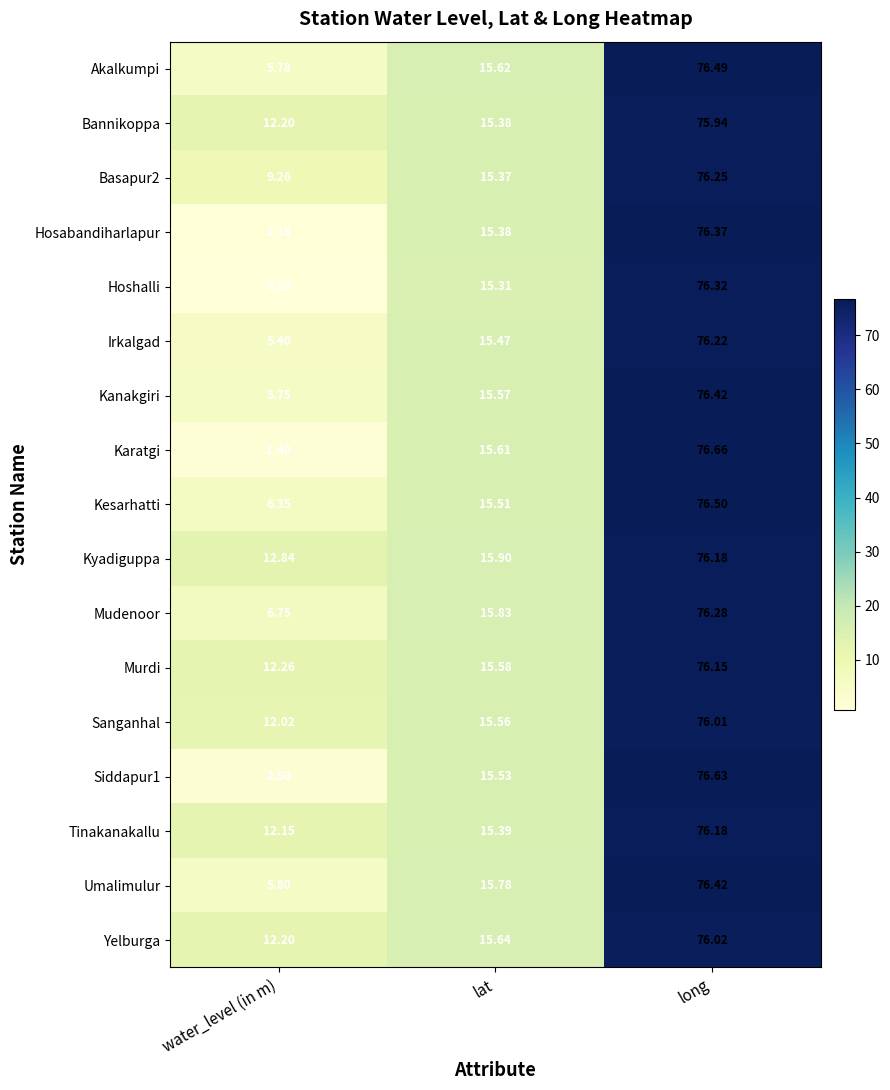

Where does the Akalkumpi series first go above 15?

lat